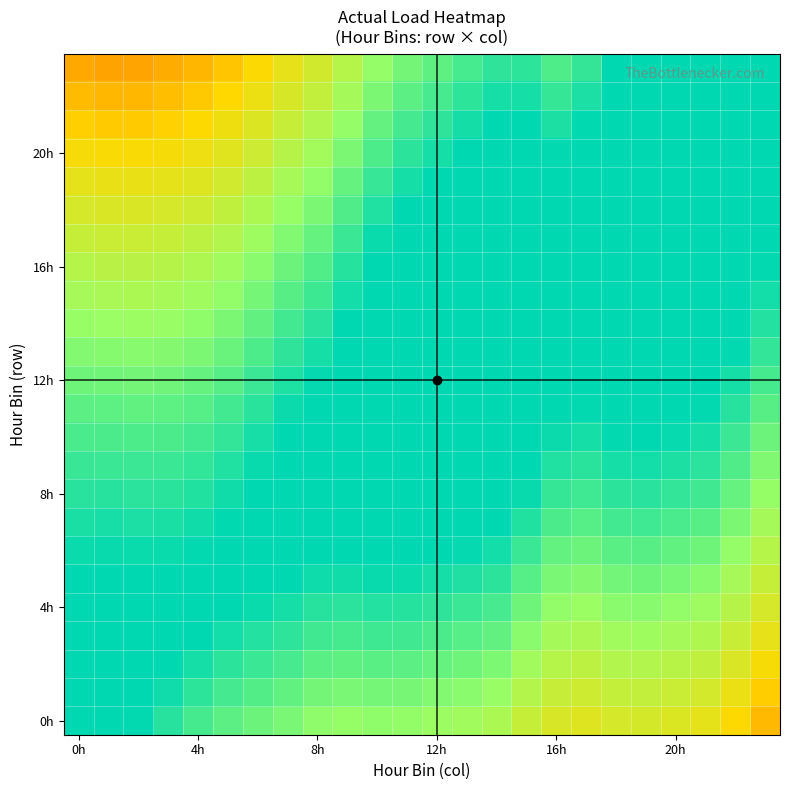

Count the number of categories in the chart.

24